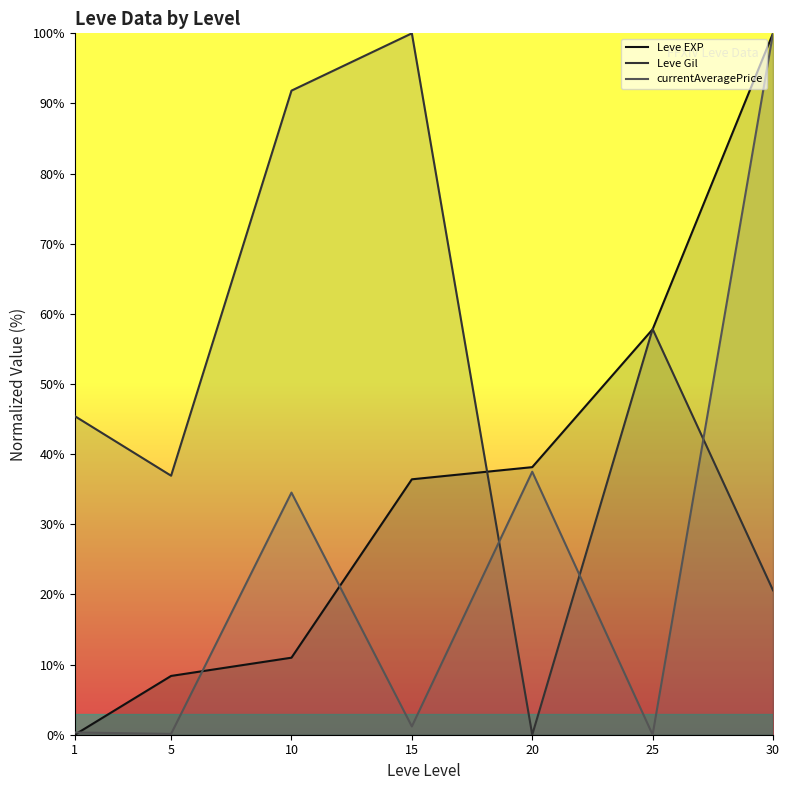

Count the number of categories in the chart.

7